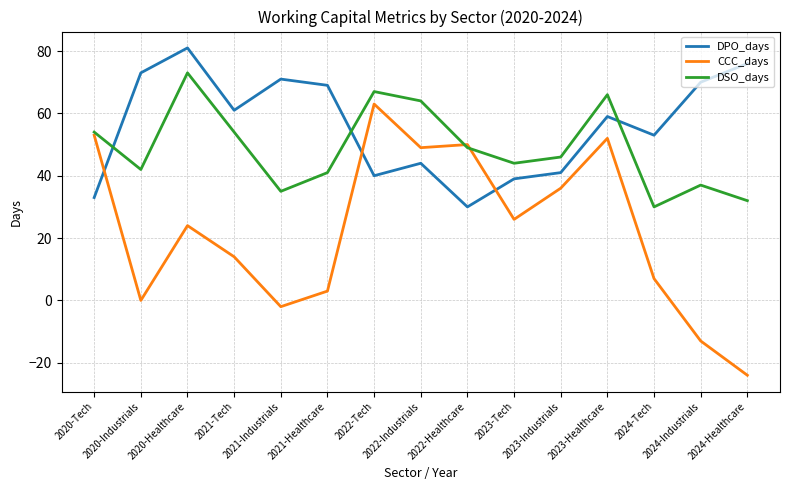

Is it true that DPO_days equals 76 at 2024-Healthcare?

True